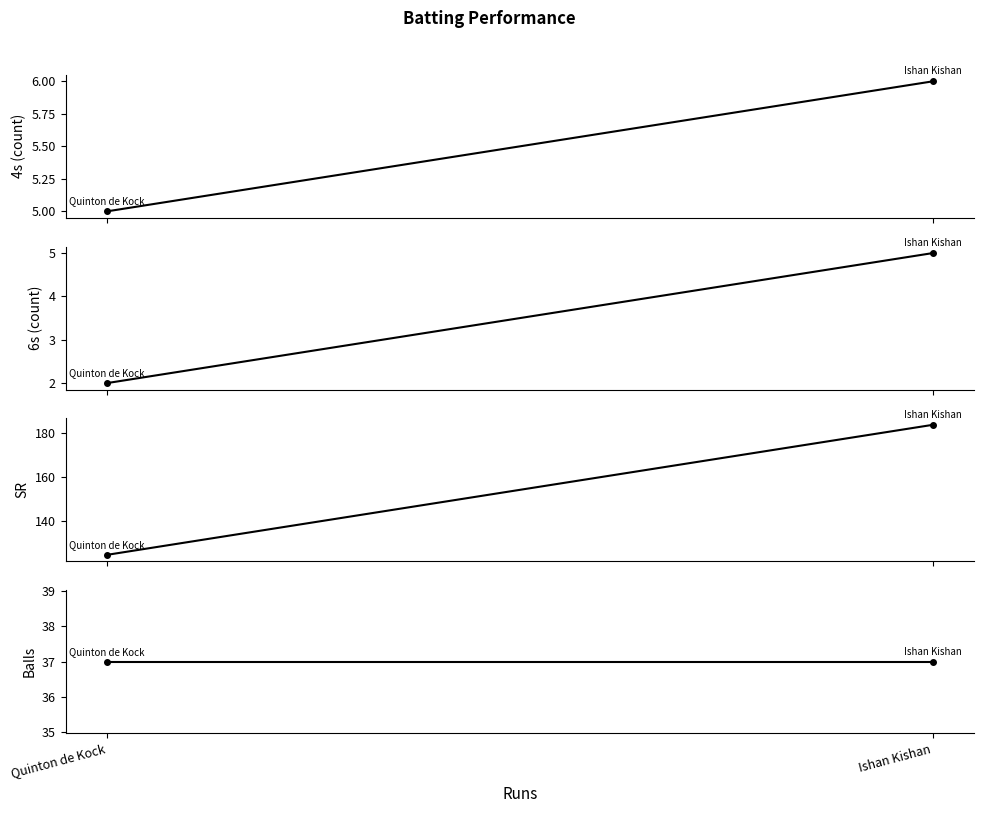

What is the total value across all series at Ishan Kishan?

231.8